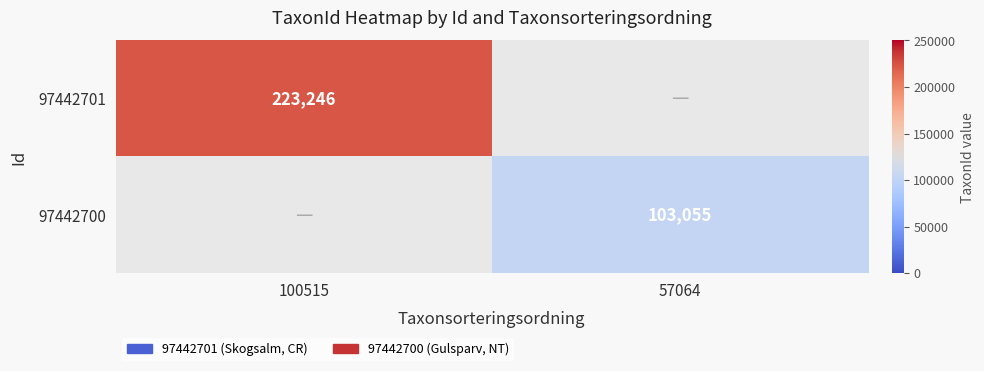

Is the value of 97442701 at 100515 greater than the value of 97442700 at 57064?

Yes